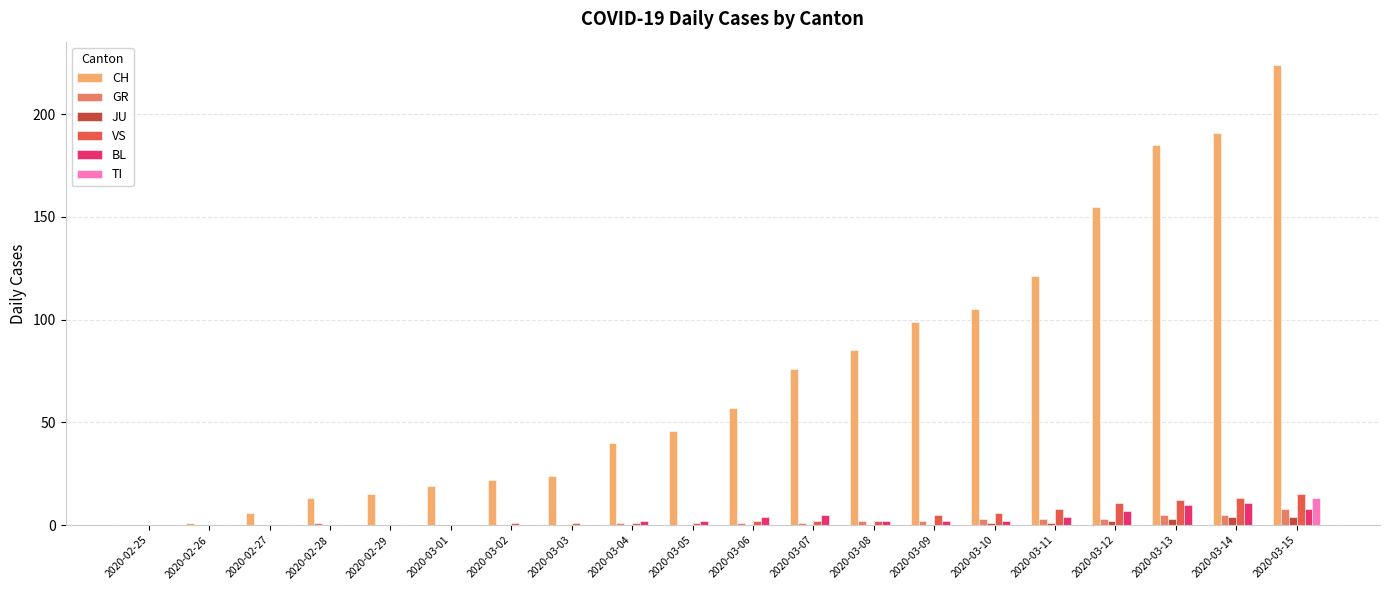

Count the number of categories in the chart.

20